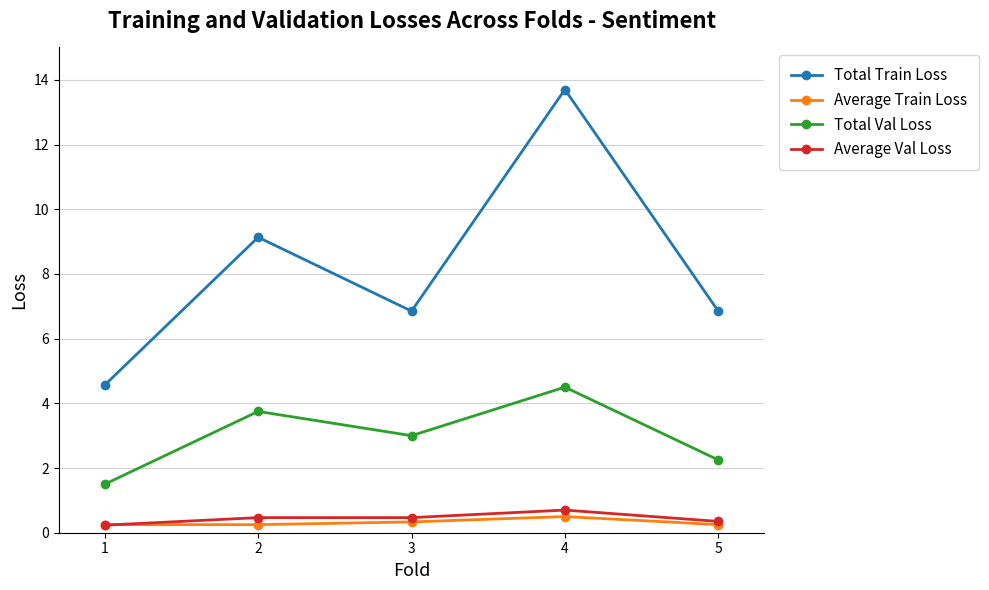

What is the minimum value for Total Train Loss?

4.6